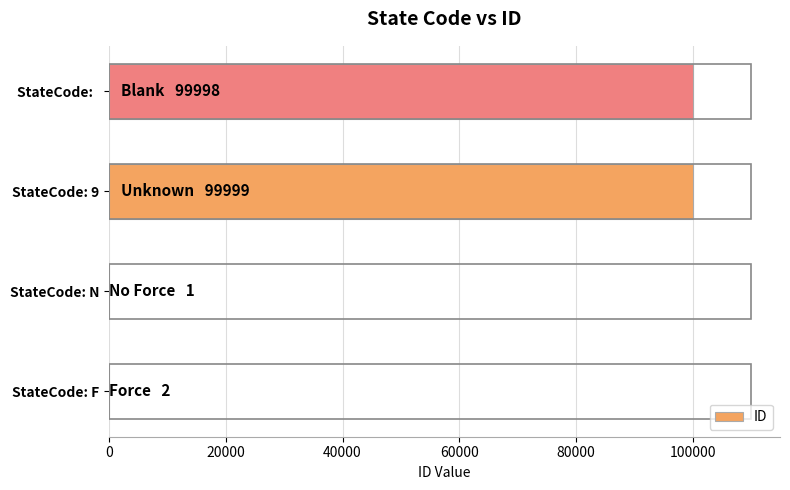

Between StateCode:   and StateCode: F, which is larger?

StateCode:  